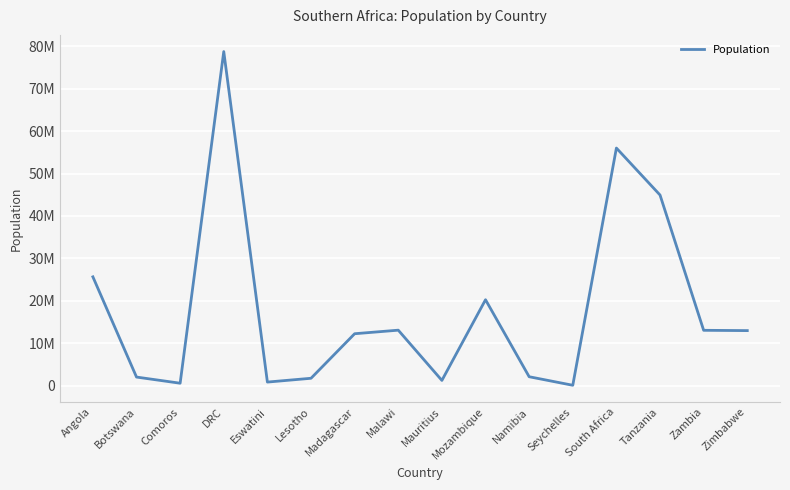

Does the chart have visible grid lines?

Yes